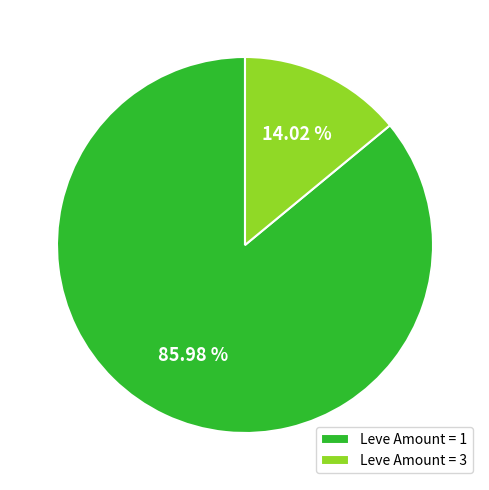

What is the ratio of the value at Leve Amount = 1 to the value at Leve Amount = 3?

6.1